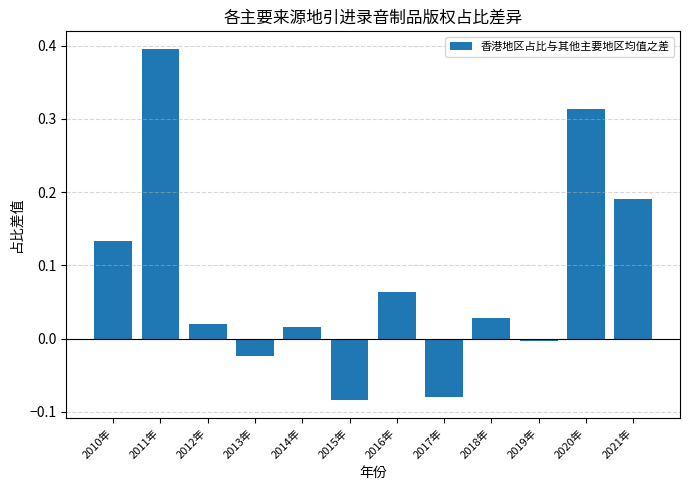

Rank the categories by value from lowest to highest.

2015年, 2017年, 2013年, 2019年, 2014年, 2012年, 2018年, 2016年, 2010年, 2021年, 2020年, 2011年